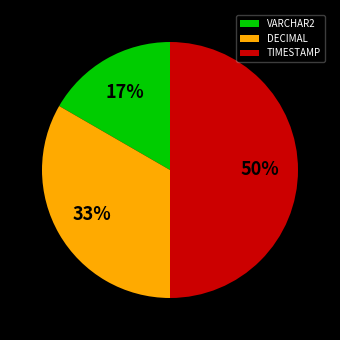

To the nearest percent, what is the combined percentage of TIMESTAMP and DECIMAL?

83%